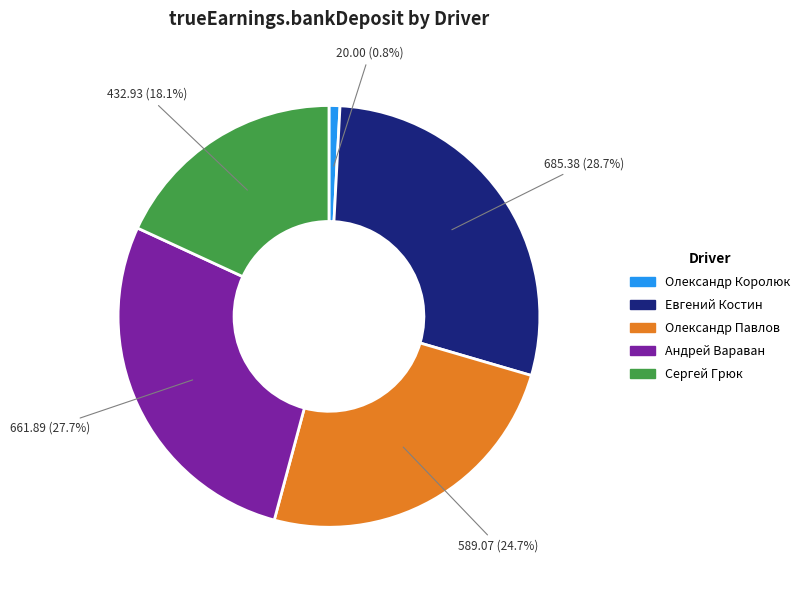

Rank the categories by value from lowest to highest.

Олександр Королюк, Сергей Грюк, Олександр Павлов, Андрей Вараван, Евгений Костин